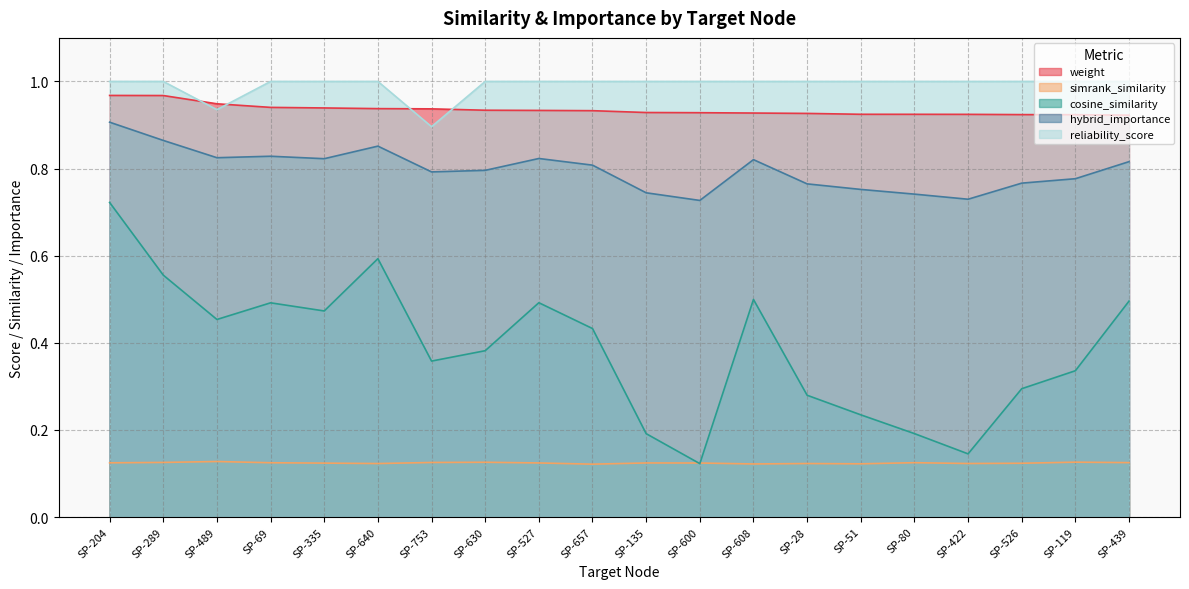

What is the difference between the second highest and second lowest values in the hybrid_importance series?

0.1